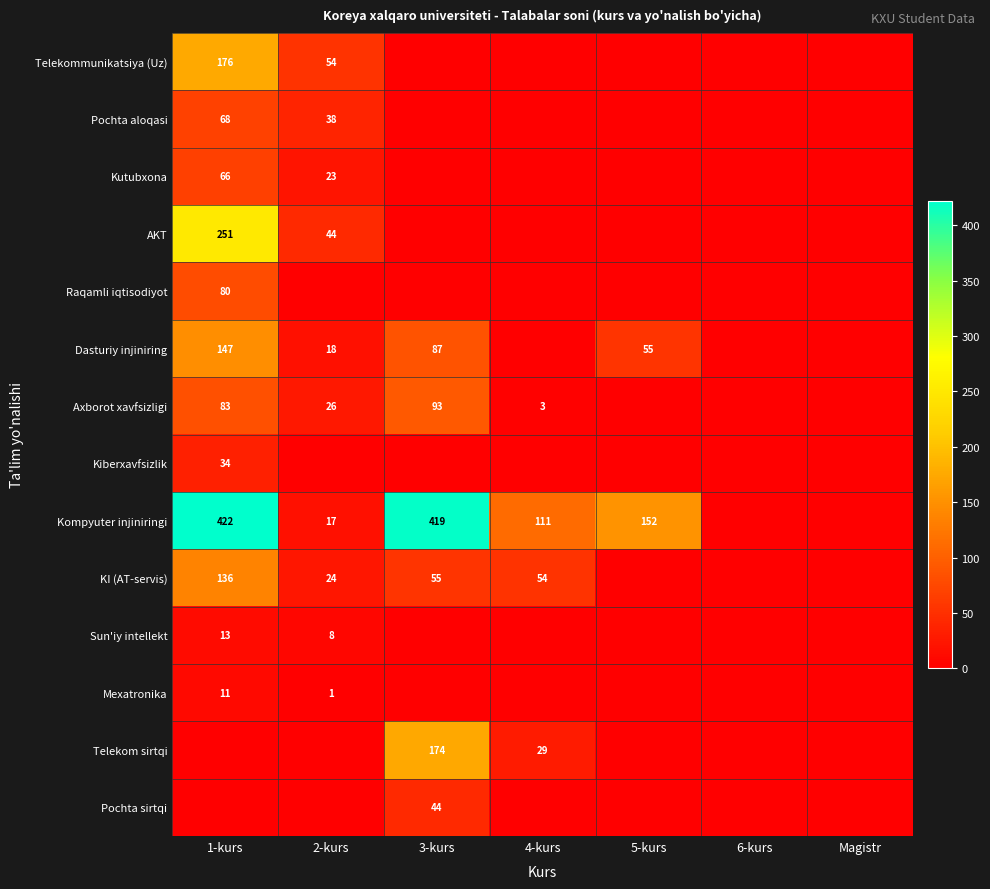

What is the difference between the highest and lowest values at 2-kurs?

54